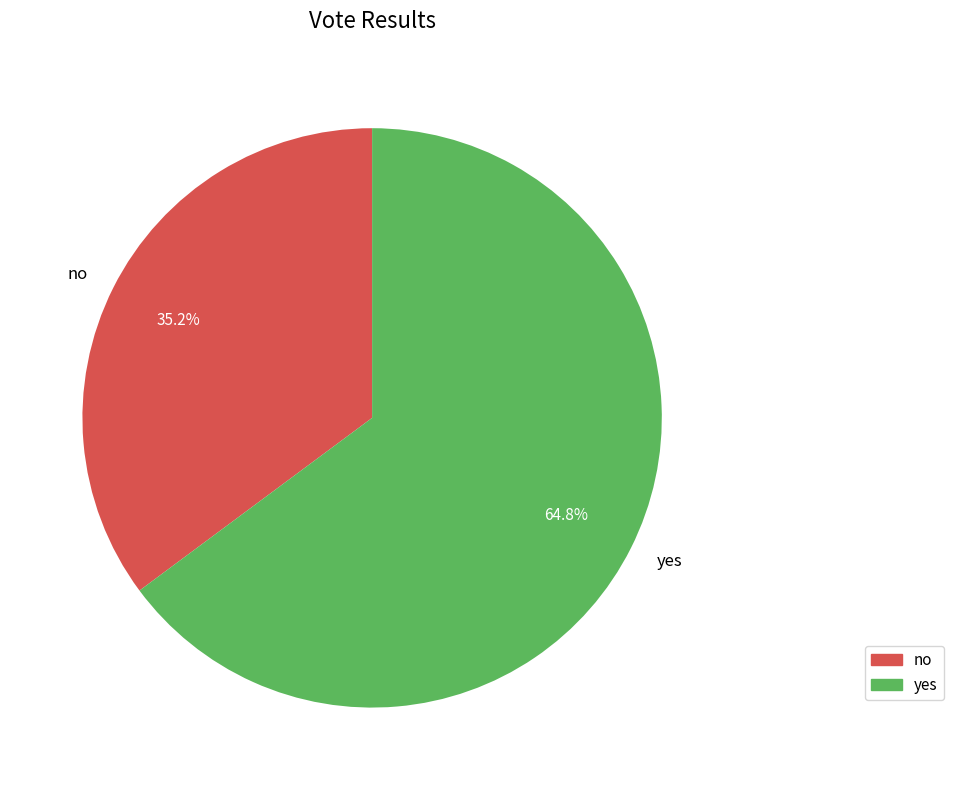

What is the largest slice in the pie chart?

yes